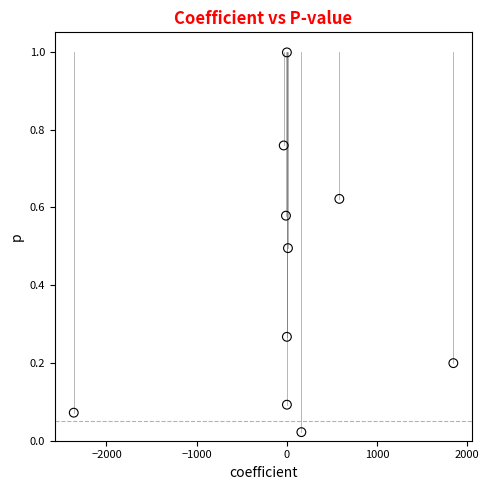

What is the average Y value?

0.4